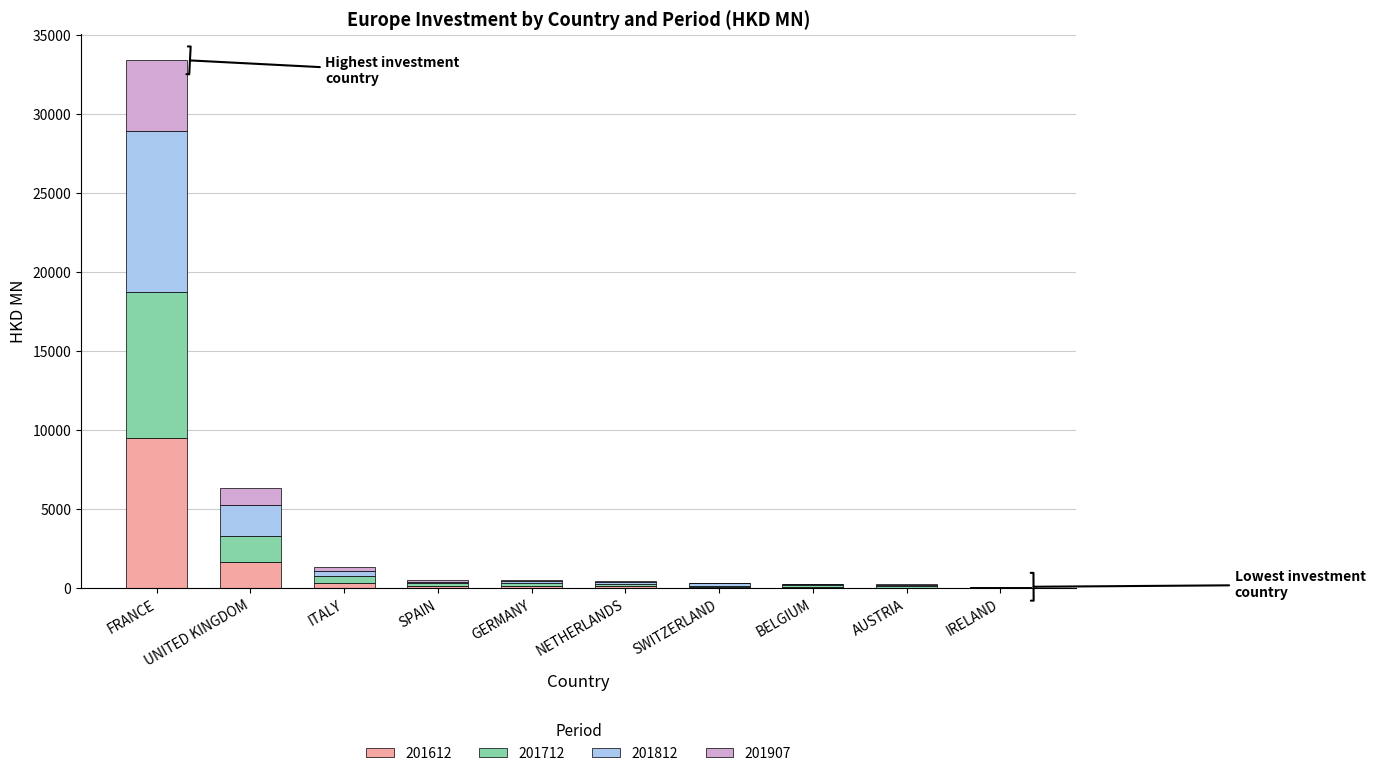

What is the sum of all 201612 values?

12081.6